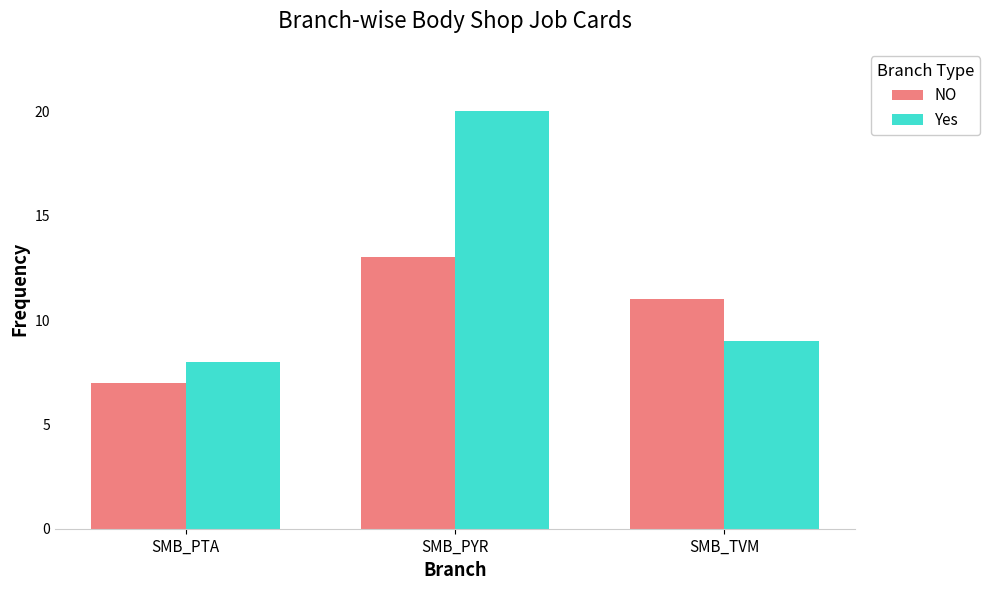

The Yes series shows 6 at SMB_PYR. True or false?

False